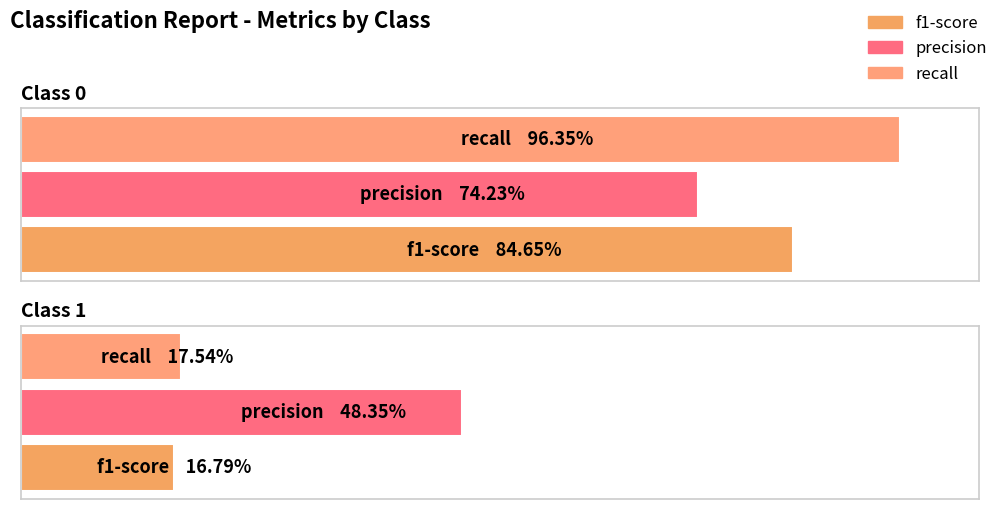

Rank the series at 0 from highest to lowest value.

recall, f1-score, precision